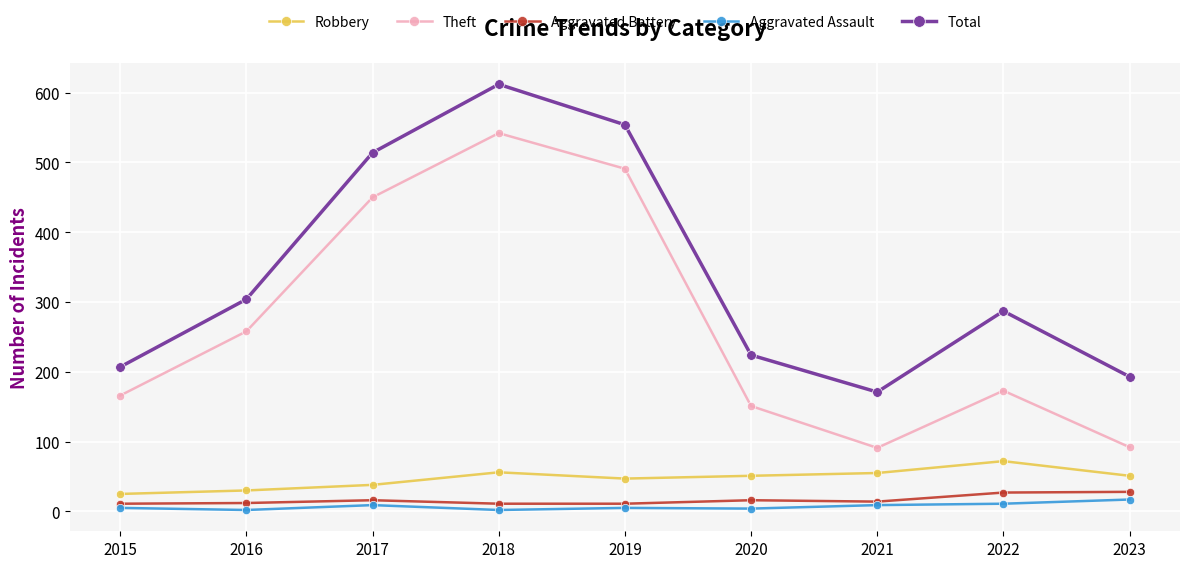

What is the difference between the second highest and second lowest values in the Aggravated Battery series?

16